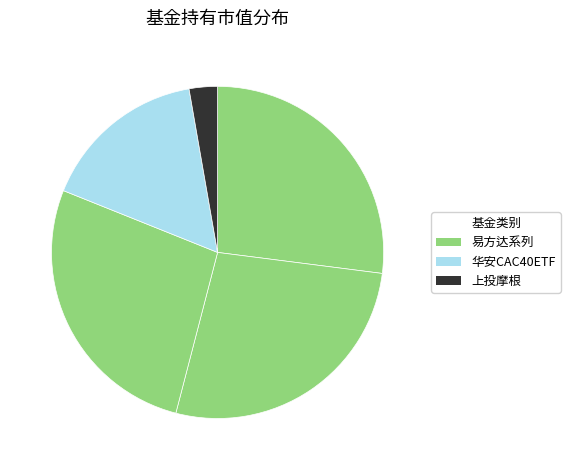

Which slice is the smallest?

上投摩根欧洲动力策略股票（QDII）